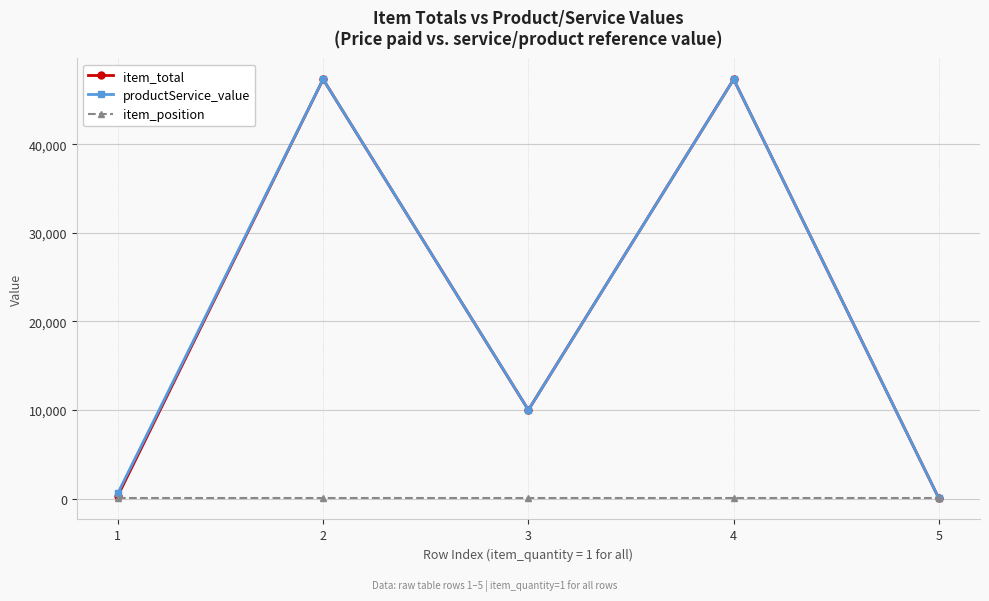

What is the difference between the maximum and minimum values in the item_total series?

47369